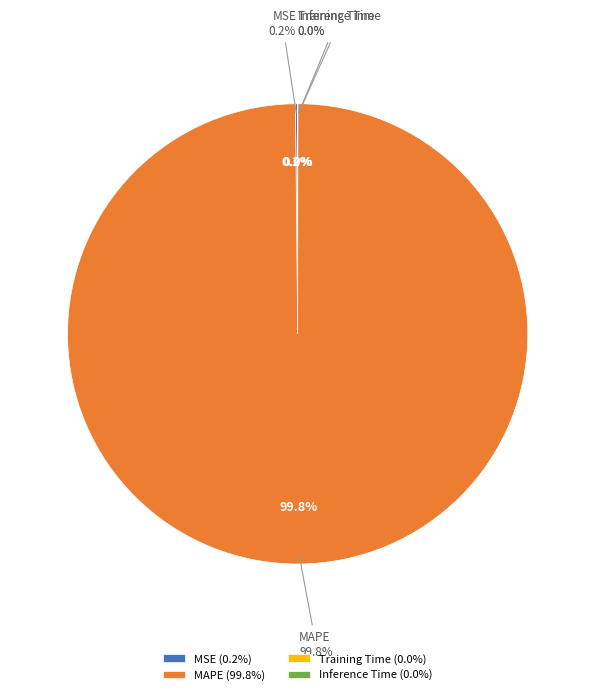

Combined, do MAPE and Inference Time account for over 50%?

Yes